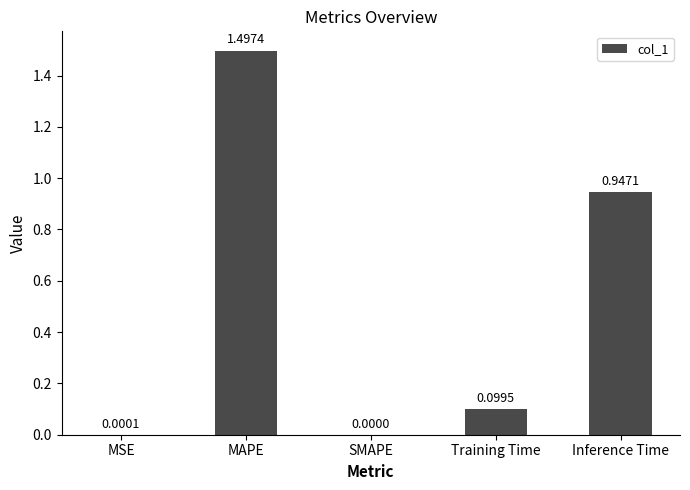

True or false: the data shows 0.0 at MSE.

True